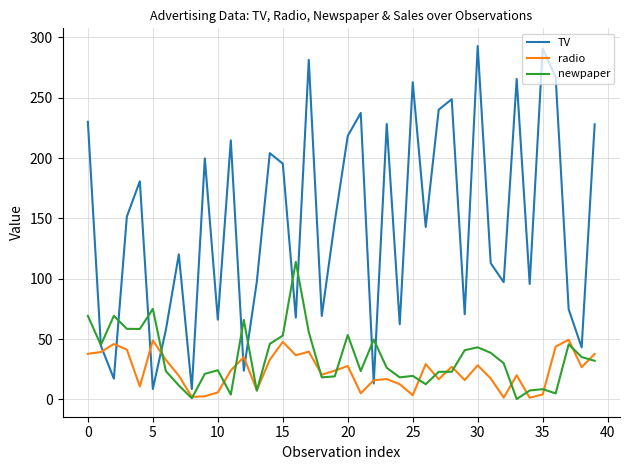

Which series has the largest range (max minus min)?

TV